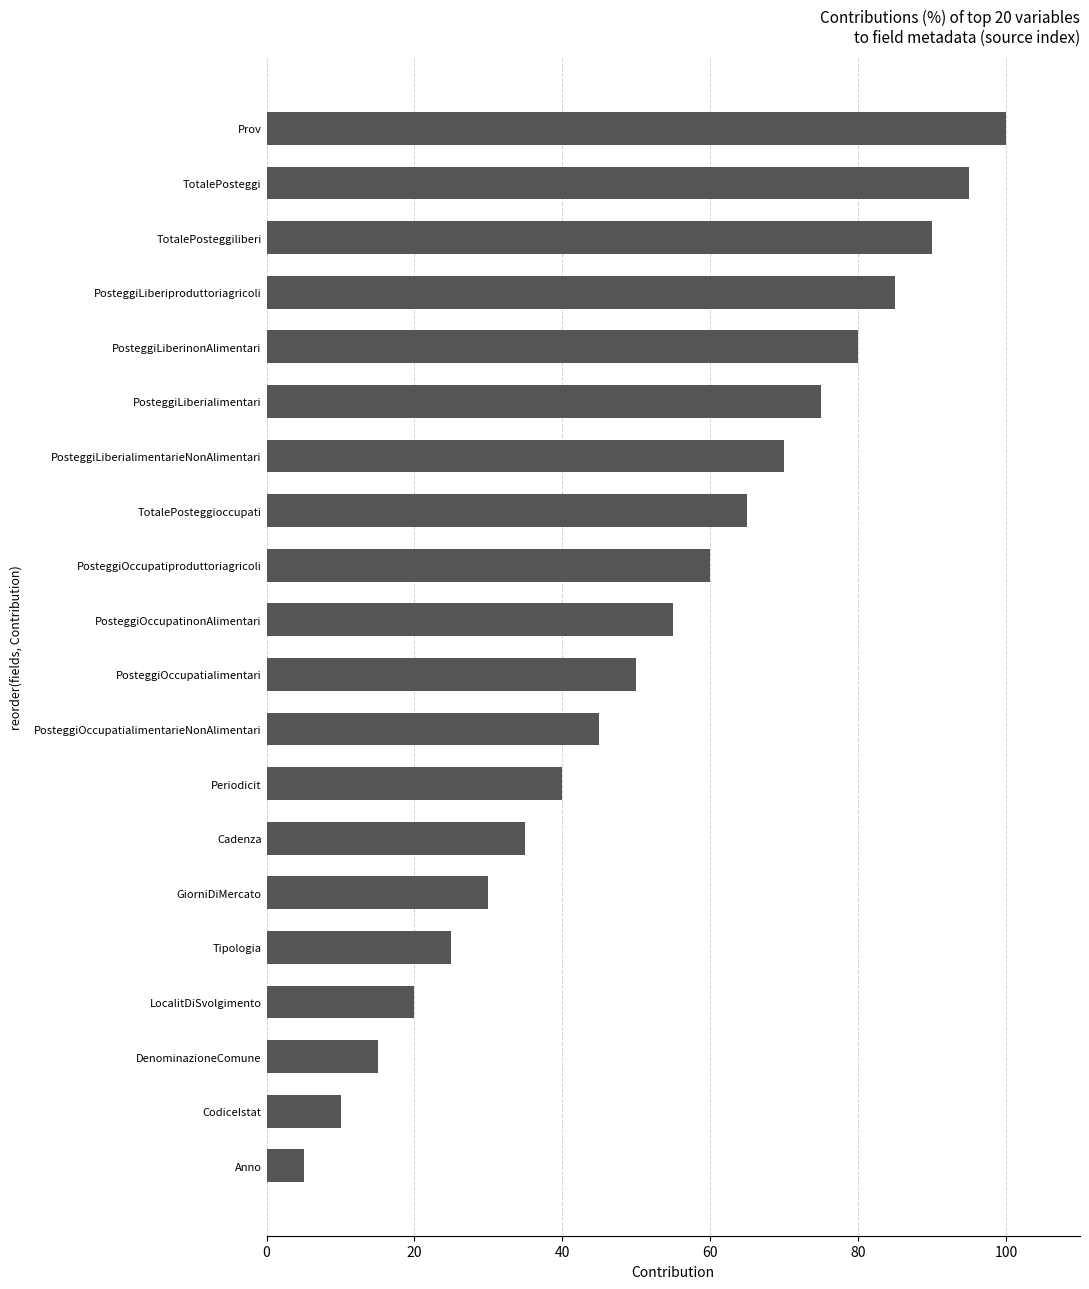

What is the maximum value shown in the chart?

100.0